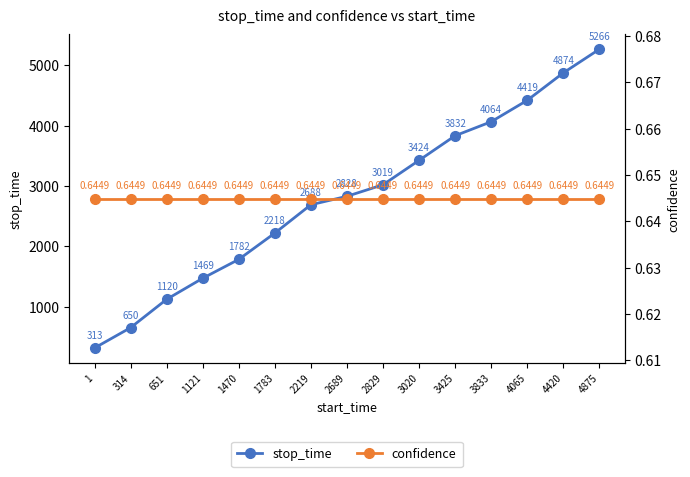

Reading right to left, extract all data points from this chart.

stop_time: 4875=5266.0	4420=4874.0	4065=4419.0	3833=4064.0	3425=3832.0	3020=3424.0	2829=3019.0	2689=2828.0	2219=2688.0	1783=2218.0	1470=1782.0	1121=1469.0	651=1120.0	314=650.0	1=313.0
confidence: 4875=0.6	4420=0.6	4065=0.6	3833=0.6	3425=0.6	3020=0.6	2829=0.6	2689=0.6	2219=0.6	1783=0.6	1470=0.6	1121=0.6	651=0.6	314=0.6	1=0.6